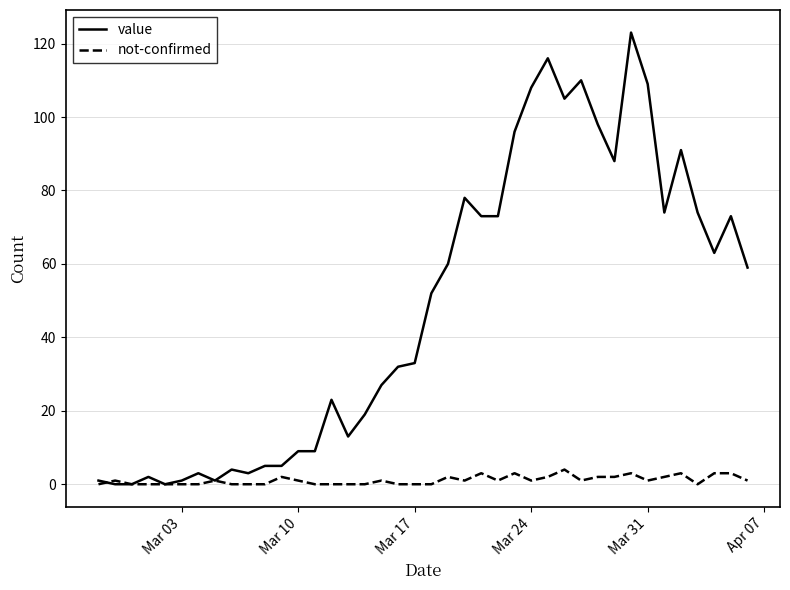

Count the number of categories in the chart.

40